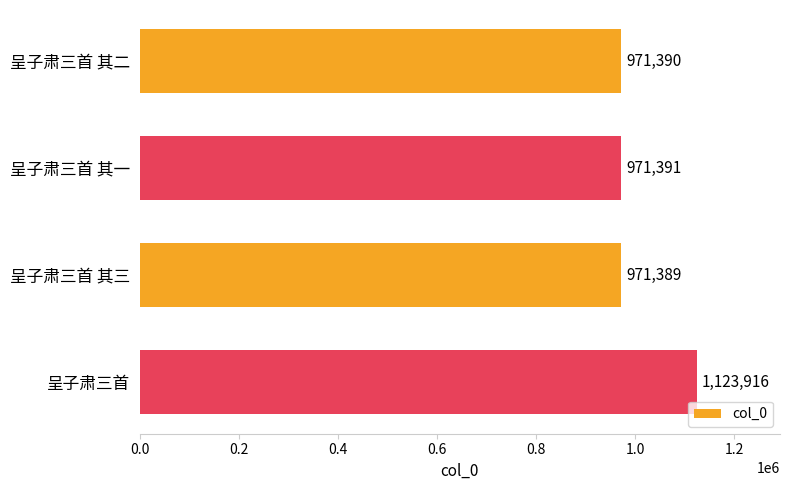

Reading top to bottom, list all the values displayed in this chart.

呈子肃三首 其二=971390	呈子肃三首 其一=971391	呈子肃三首 其三=971389	呈子肃三首=1123916